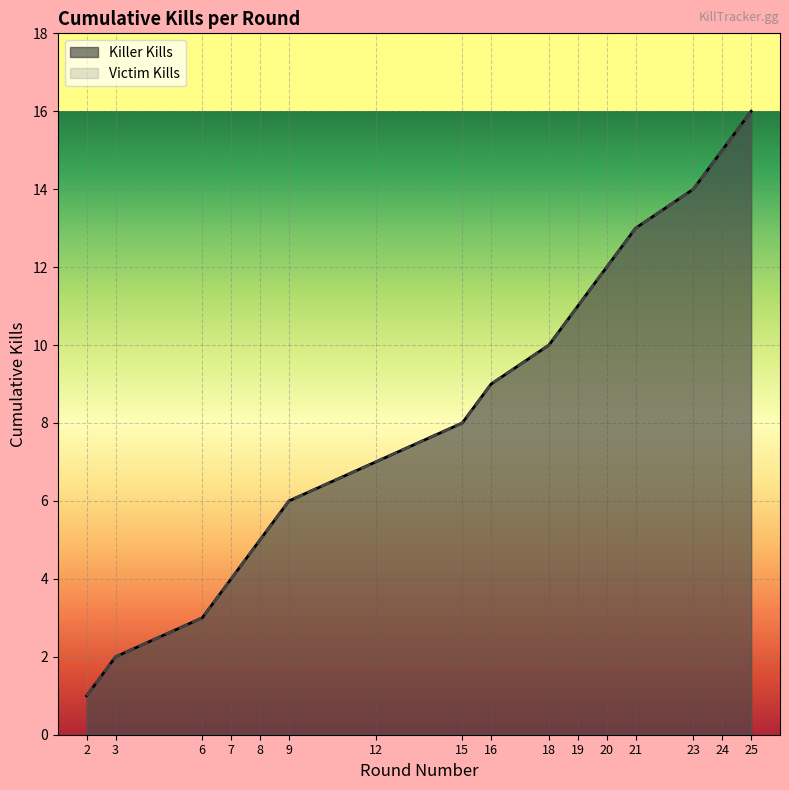

True or false: Cumulative Kills and Killer Kills intersect in this chart.

False